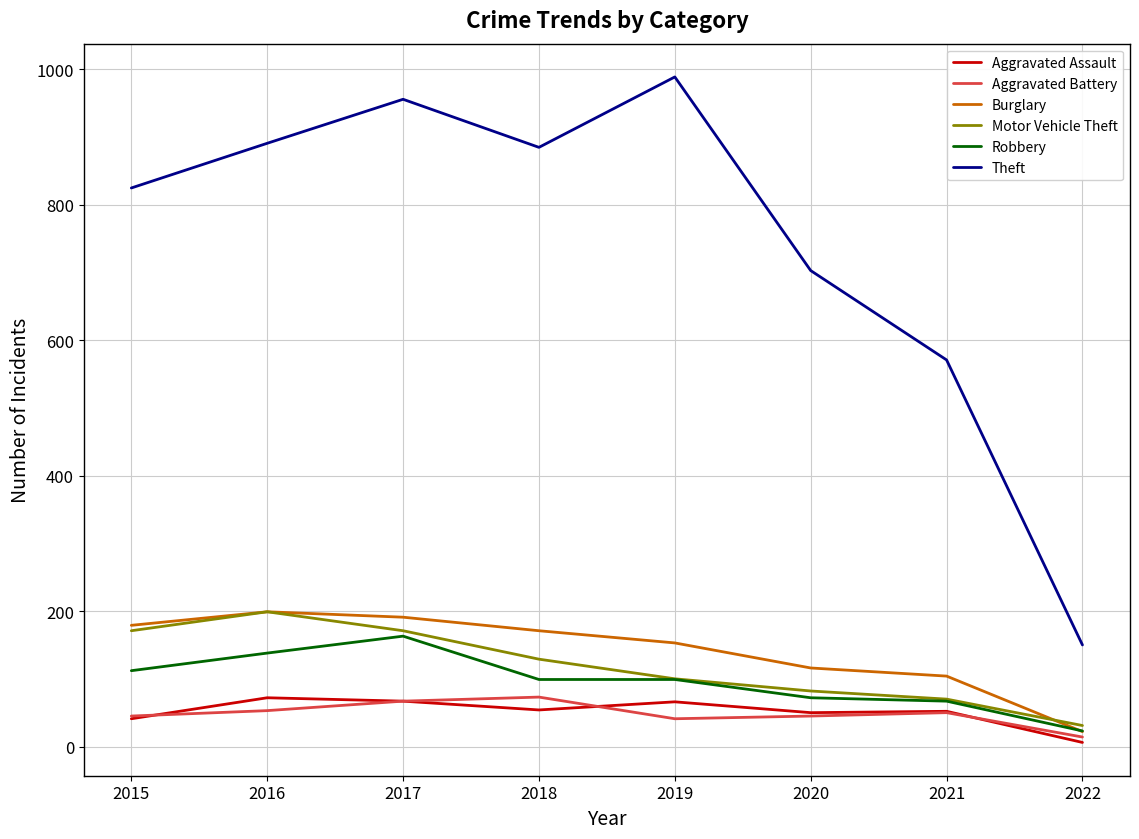

What is the total value across all series at 2020?

1068